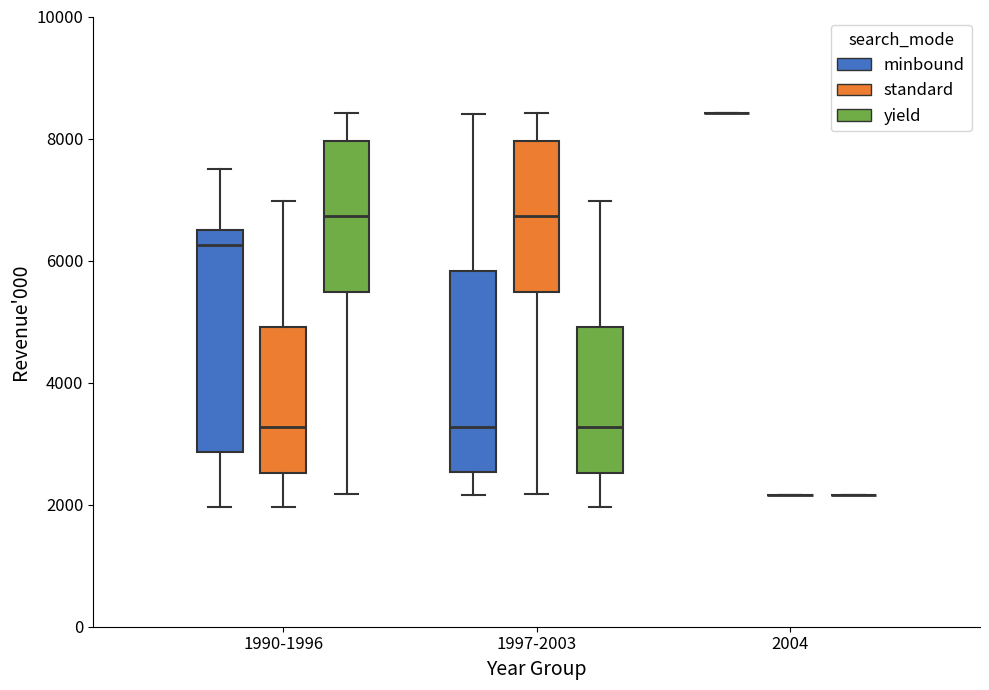

Reading left to right, transcribe this box plot: for each box, give where its median line is, the range the box spans, and where its two whiskers end, as read against the y-axis. The values are not printed on the chart, so give them approximately, as read against the axis.

1990-1996 (minbound): median 6200, box 2800 to 6600, whiskers 2000 to 7600
1990-1996 (standard): median 3200, box 2600 to 5000, whiskers 2000 to 7000
1990-1996 (yield): median 6800, box 5400 to 8000, whiskers 2200 to 8400
1997-2003 (minbound): median 3200, box 2600 to 5800, whiskers 2200 to 8400
1997-2003 (standard): median 6800, box 5400 to 8000, whiskers 2200 to 8400
1997-2003 (yield): median 3200, box 2600 to 5000, whiskers 2000 to 7000
2004 (minbound): box collapsed to a line at 8400, whiskers 8400 to 8400
2004 (standard): box collapsed to a line at 2200, whiskers 2200 to 2200
2004 (yield): box collapsed to a line at 2200, whiskers 2200 to 2200